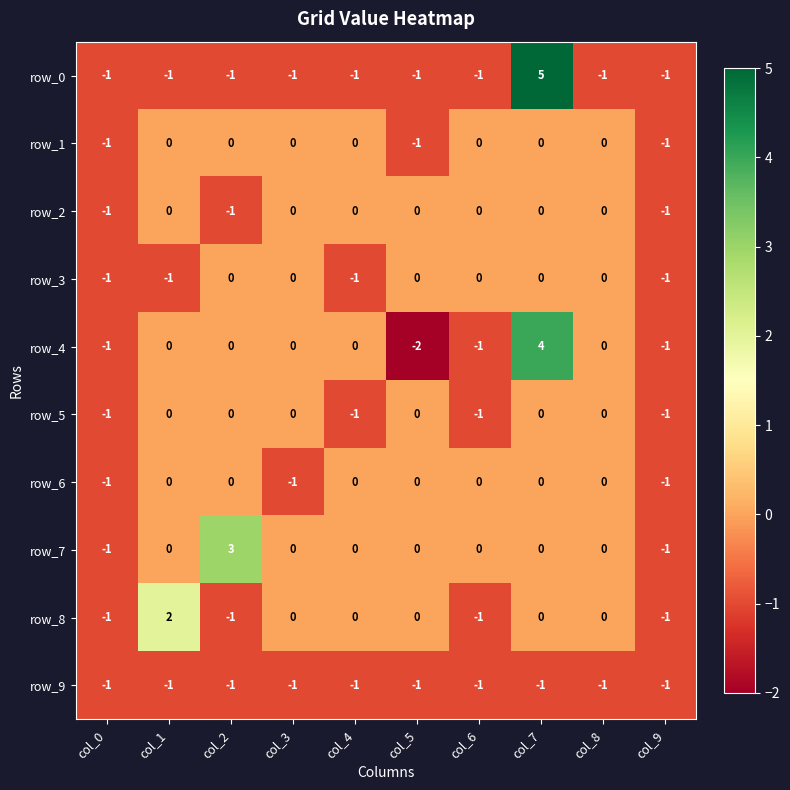

The row_4 series shows 0 at col_8. True or false?

True